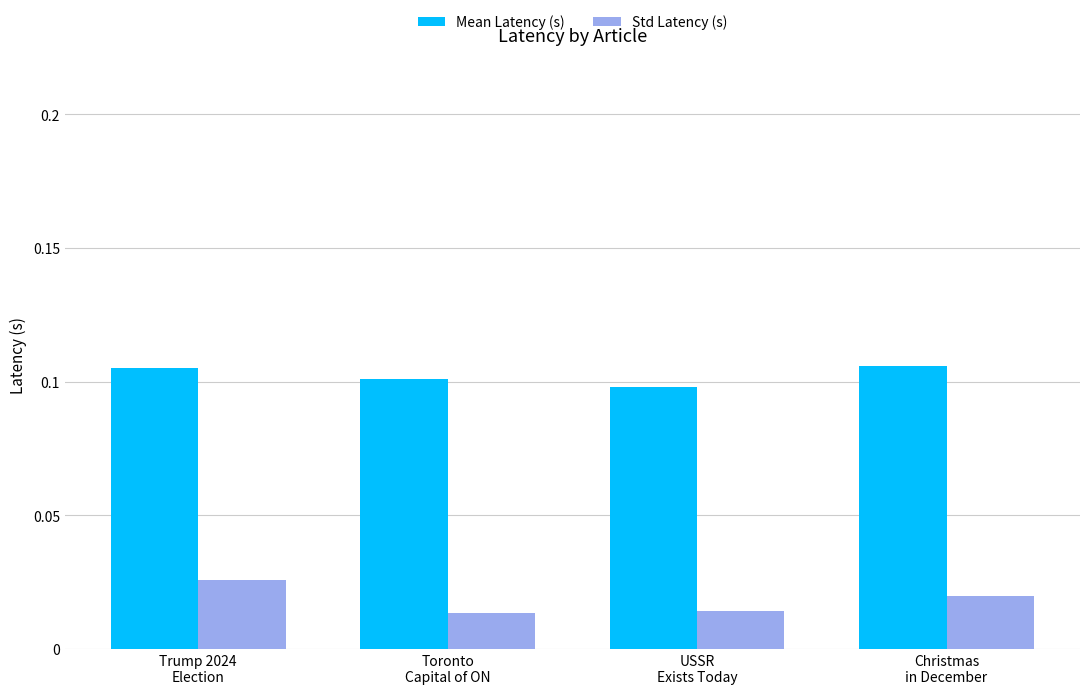

Are the bars horizontal?

No